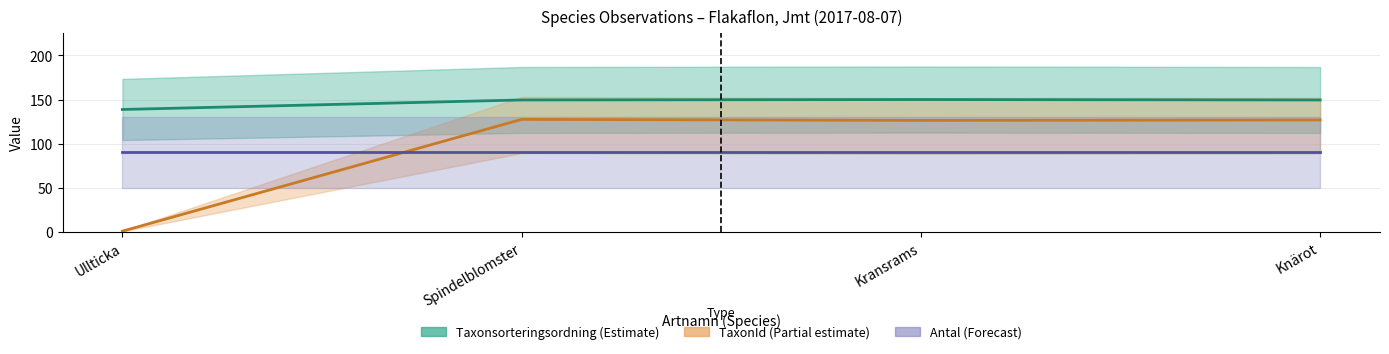

Reading left to right, transcribe all the data shown in this chart.

Taxonsorteringsordning: Ullticka=138.7	Spindelblomster=149.5	Kransrams=150.0	Knärot=149.5
TaxonId: Ullticka=0.7	Spindelblomster=127.5	Kransrams=126.3	Knärot=126.8
Antal: Ullticka=90.0	Spindelblomster=90.0	Kransrams=90.0	Knärot=90.0